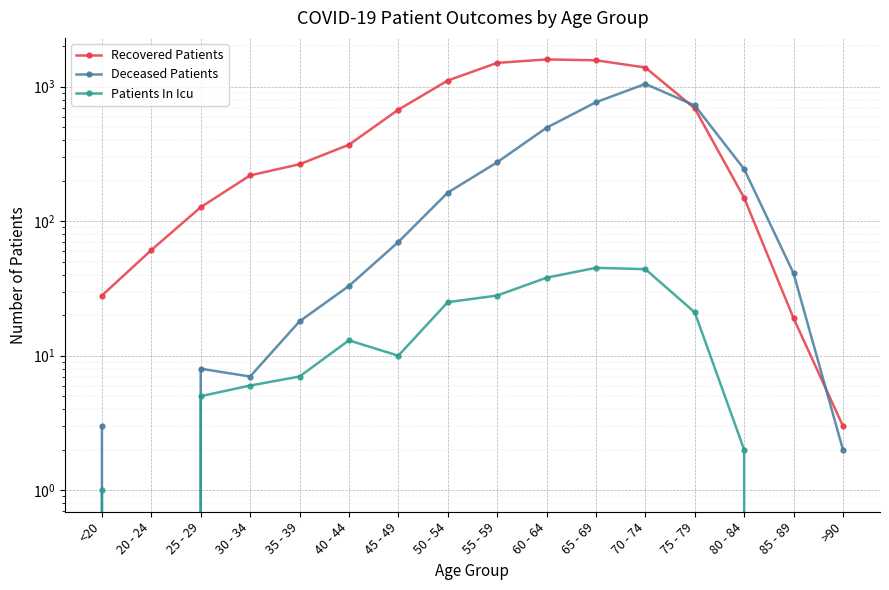

True or false: Patients In Icu has a value of 0 at 20 - 24.

True